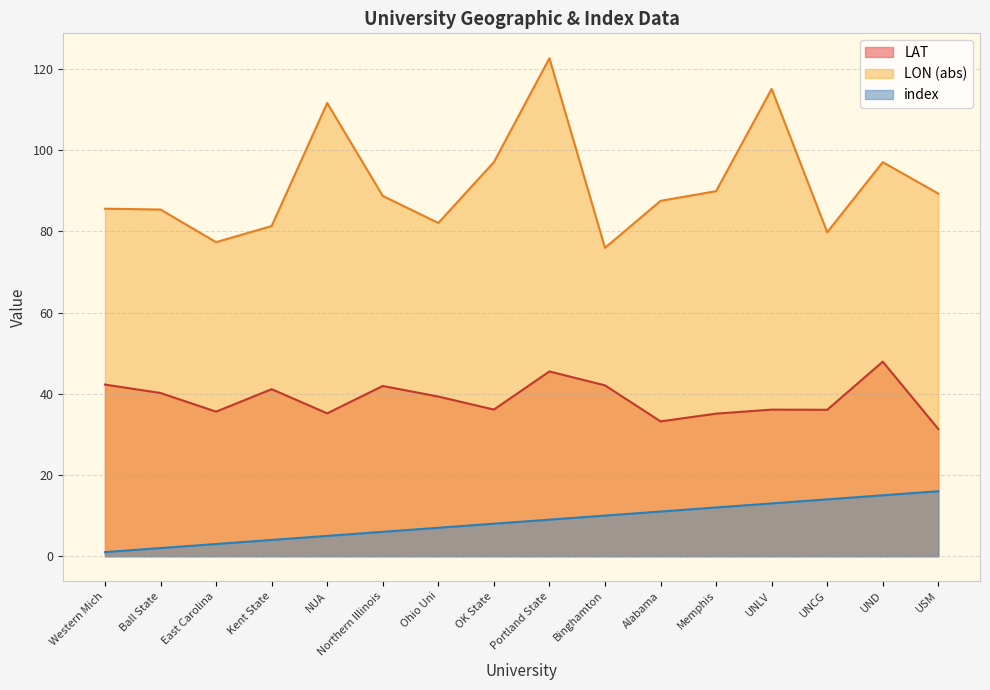

Rank the series at Northern Illinois from highest to lowest value.

LON (abs), LAT, index